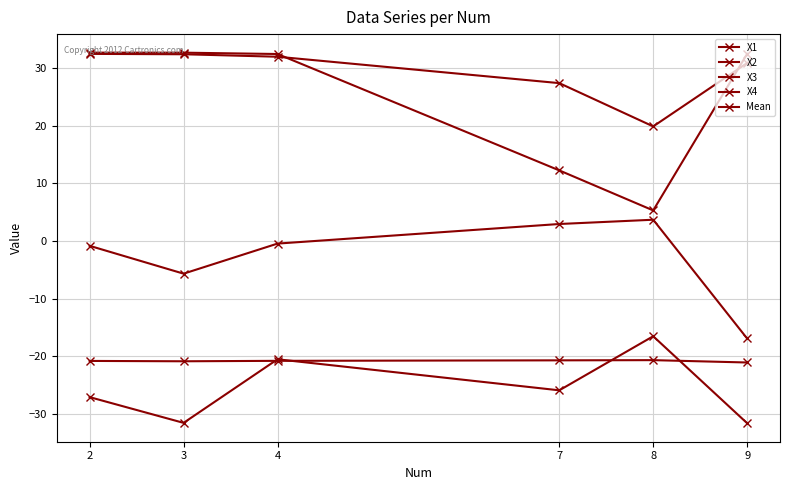

How many data points in X2 are above 32?

4